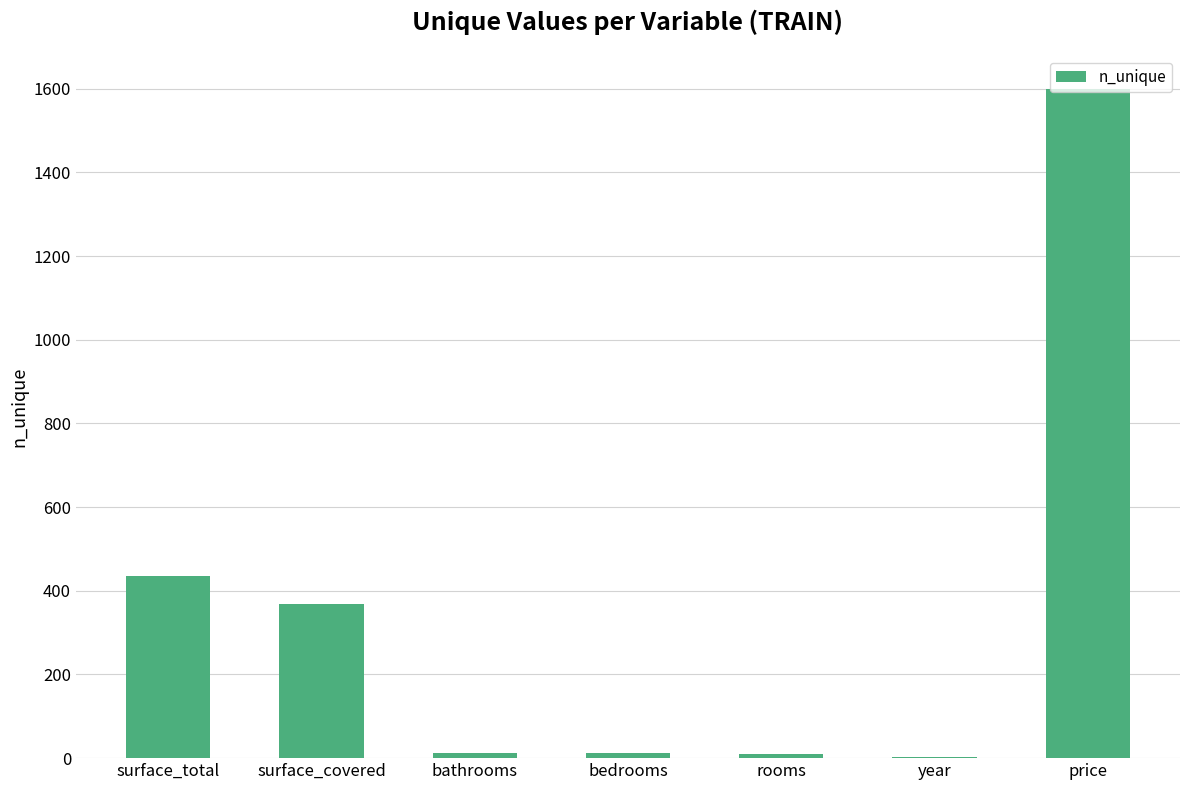

What is the change in value from rooms to year?

-8